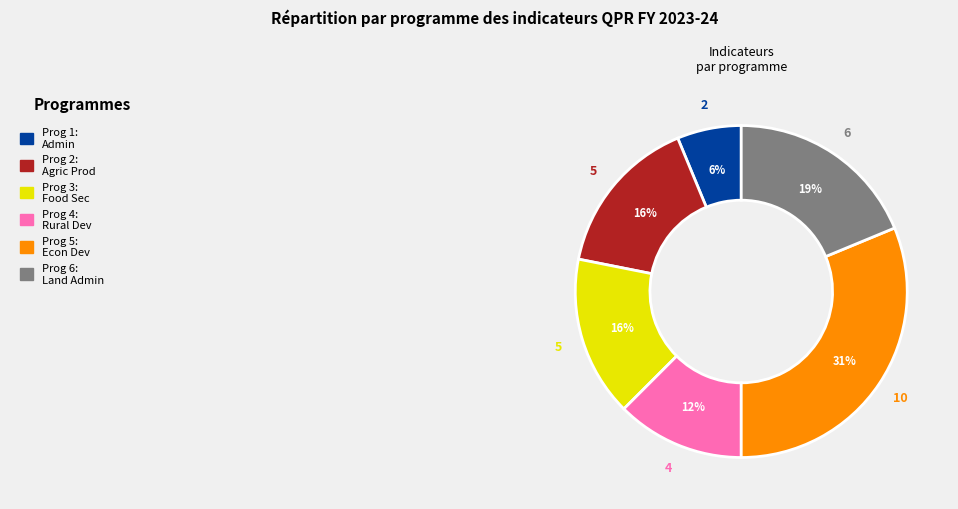

How many segments does this pie chart have?

6